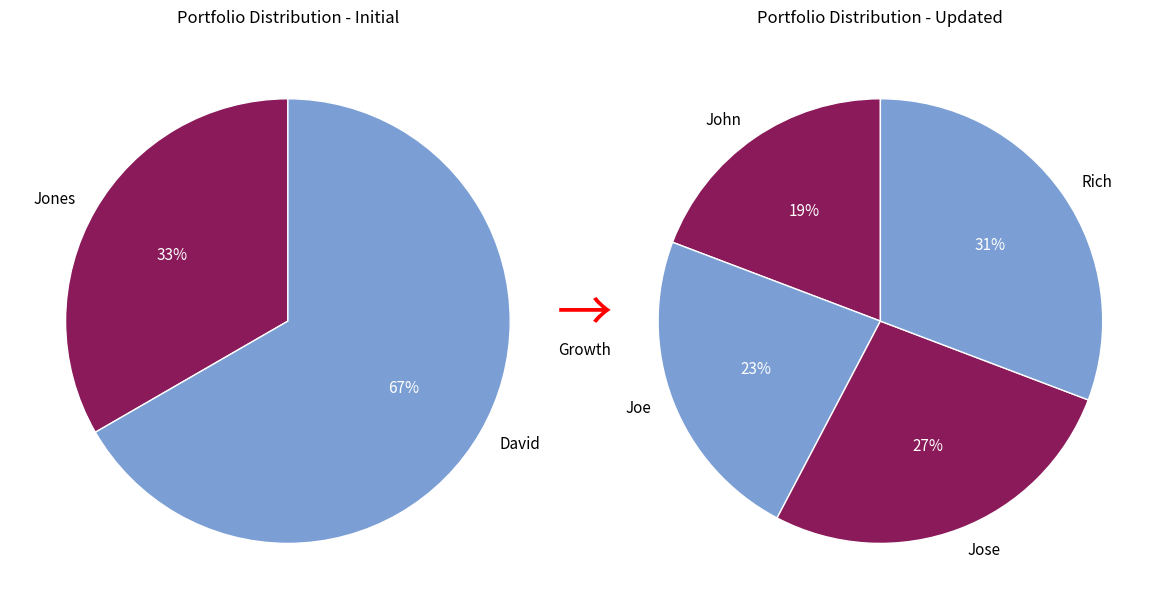

Count the number of slices in the pie.

6